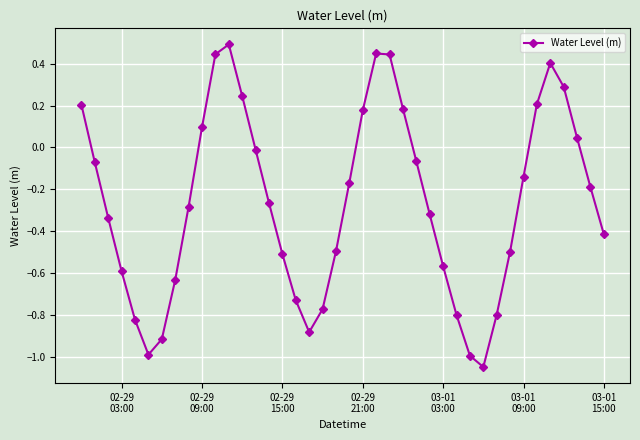

How many positive values are there?

13